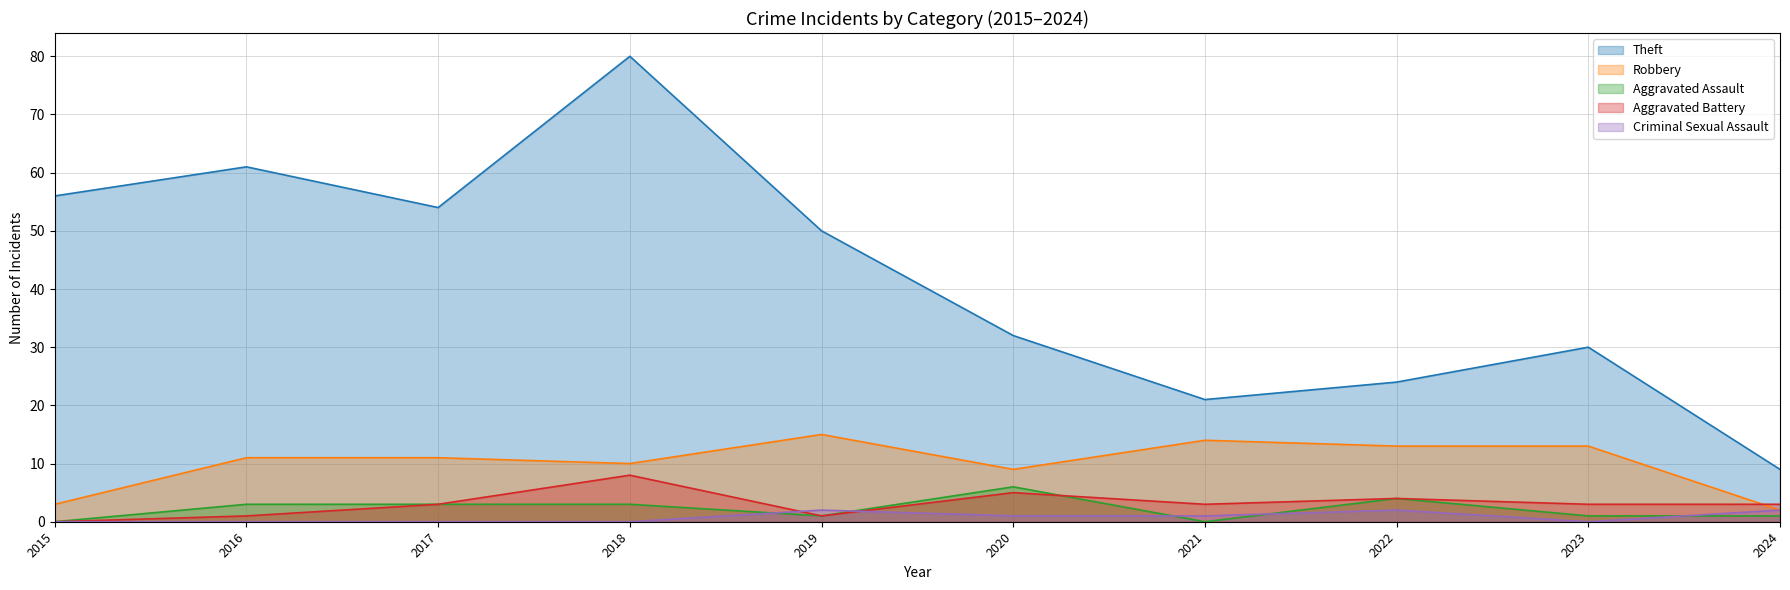

What is the value of the Theft point at the 10th from the left?

9